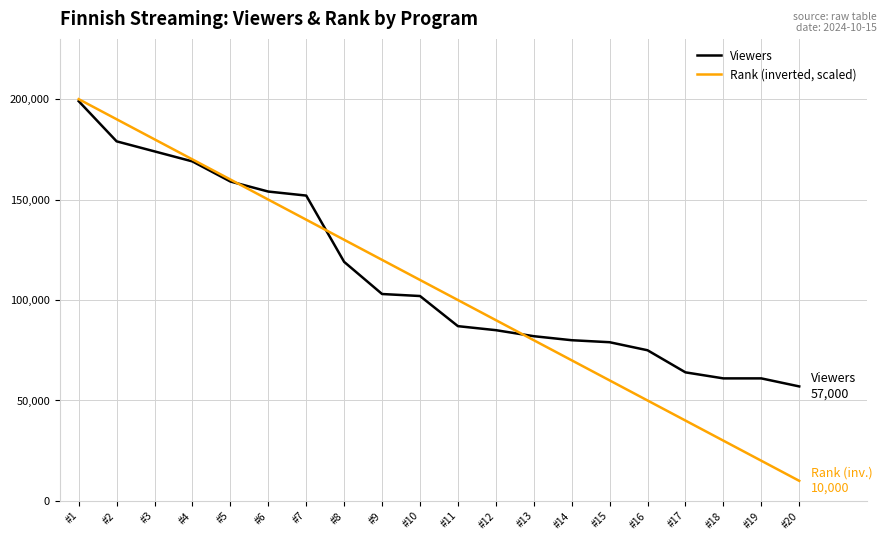

What is the total value across all series at #7?

292000.0